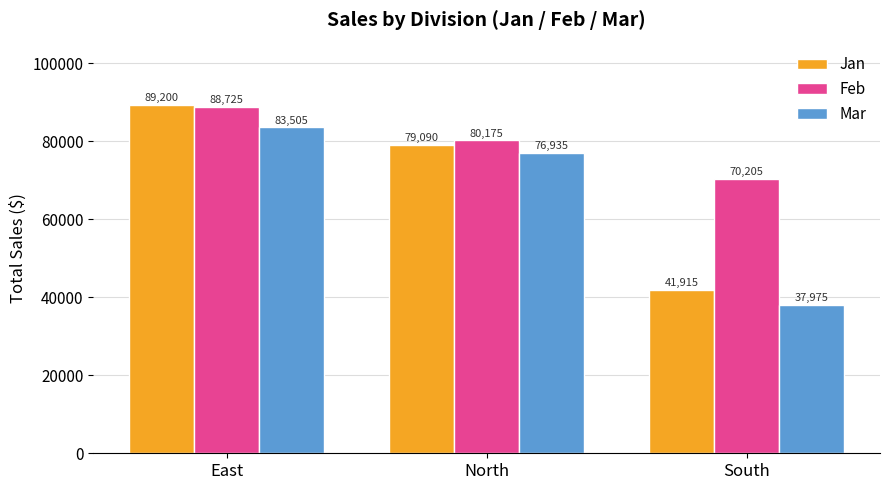

What is the difference between the highest and lowest values at East?

5695